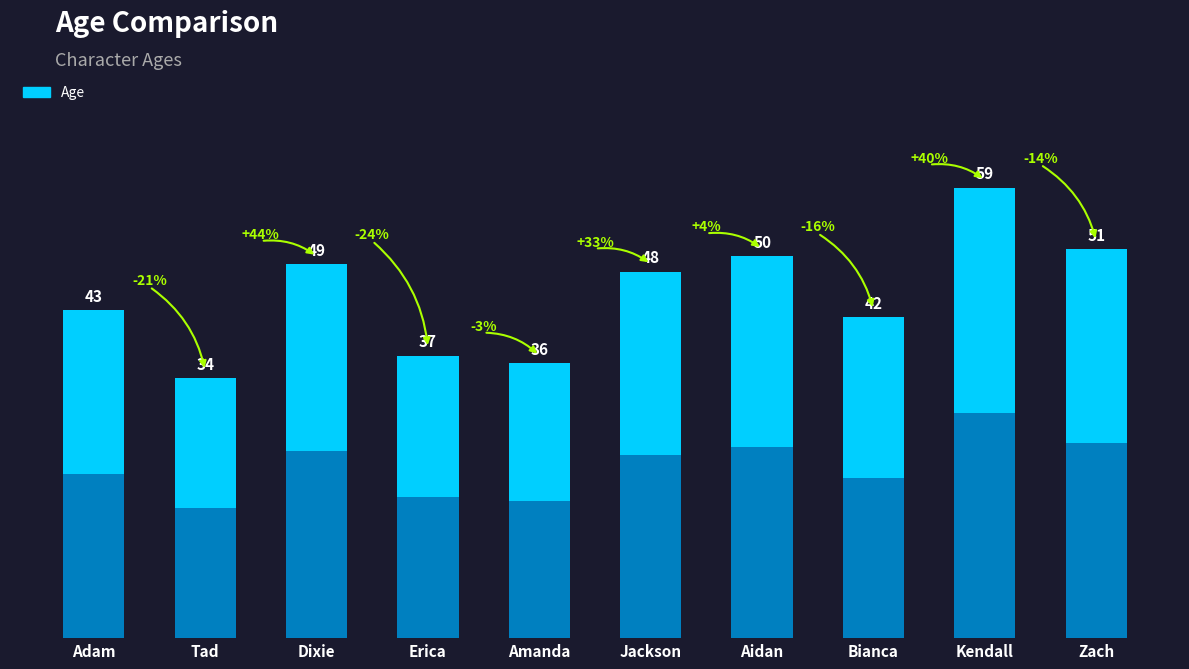

Reading left to right, list all the values displayed in this chart.

43	34	49	37	36	48	50	42	59	51